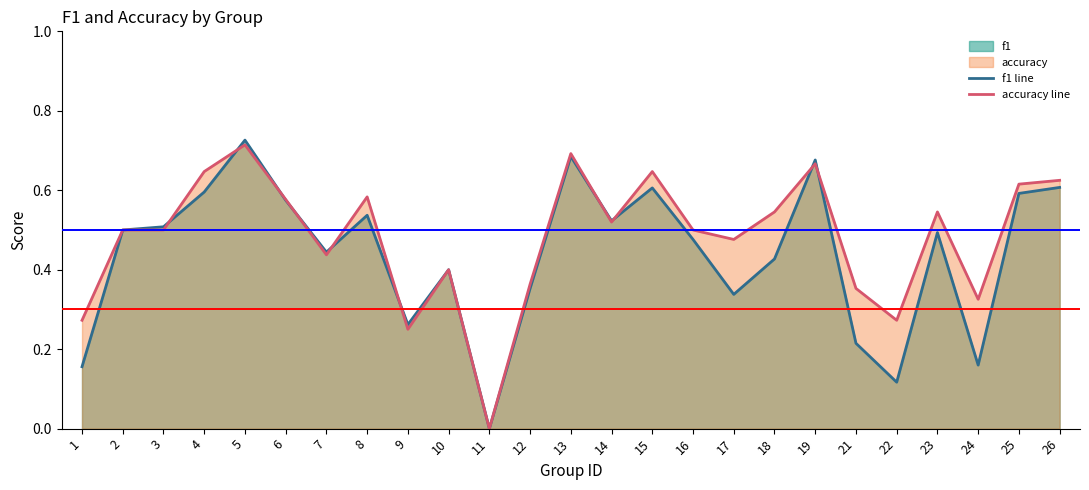

What is the maximum value for accuracy line?

0.7